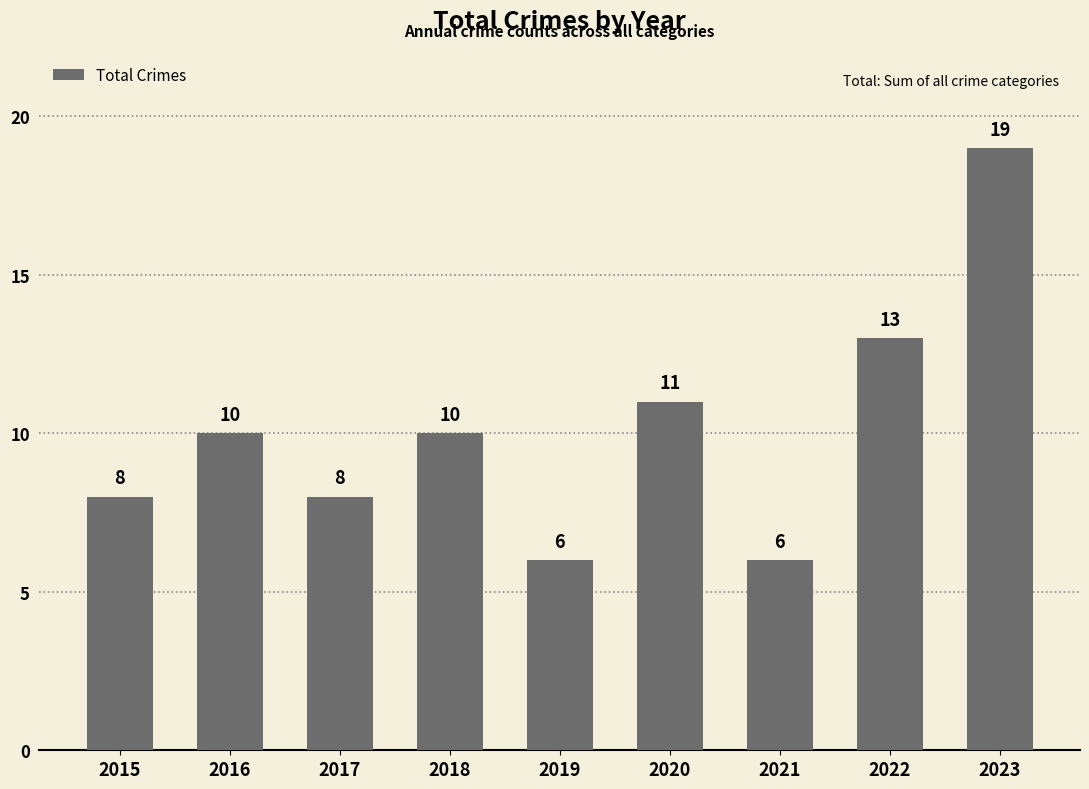

What is the change in value from 2021 to 2023?

+13